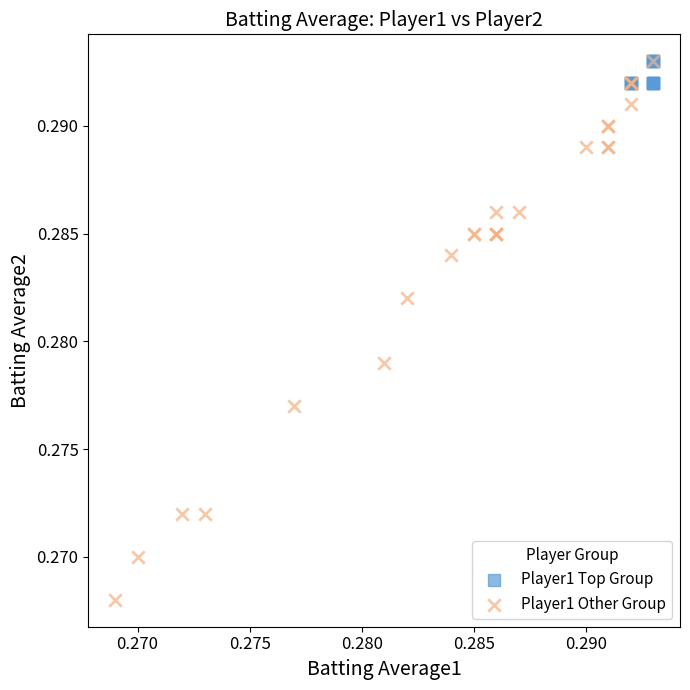

Which series contains the lowest Y value?

Player1 Other Group